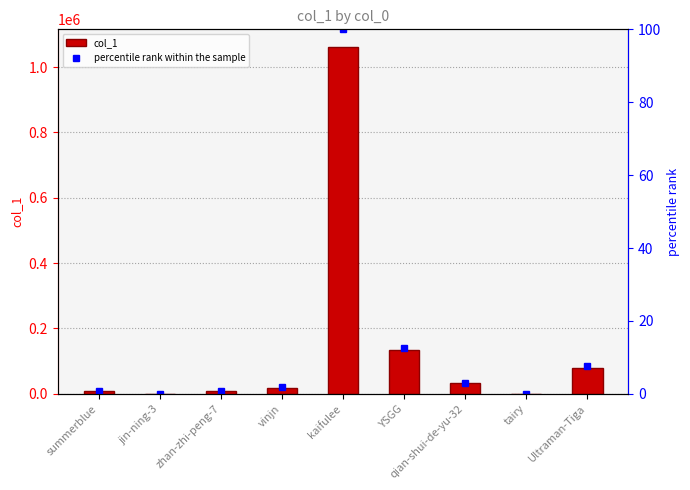

Where is percentile rank within the sample nearest to the value 50?

YSGG